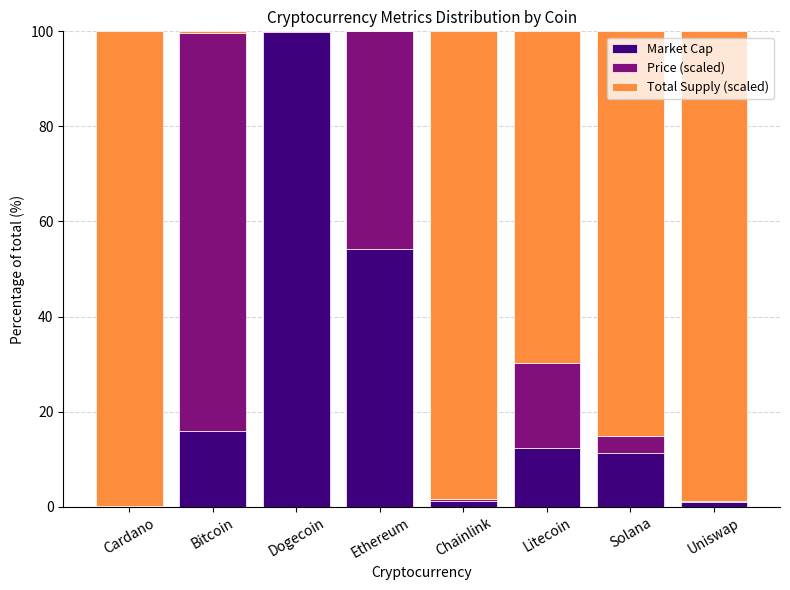

At which label does Market Cap reach its peak?

Dogecoin